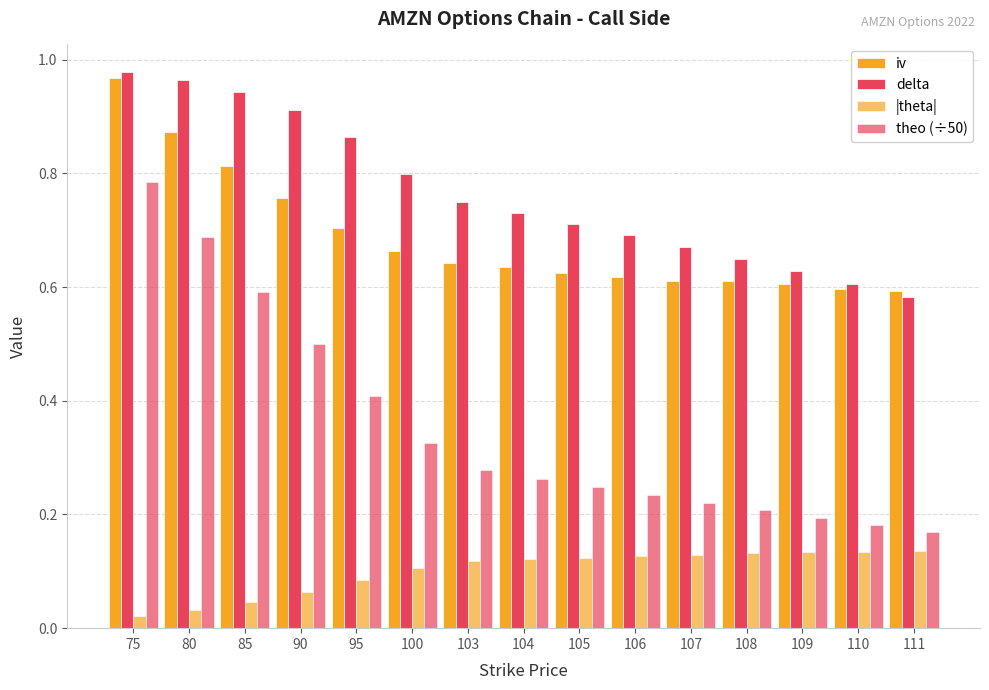

How many groups of bars are there?

15